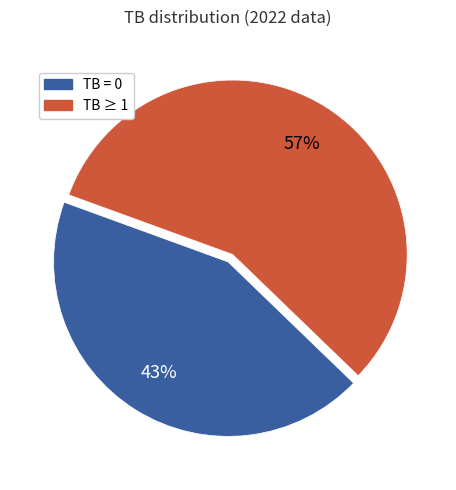

Is there a majority slice in this chart?

Yes